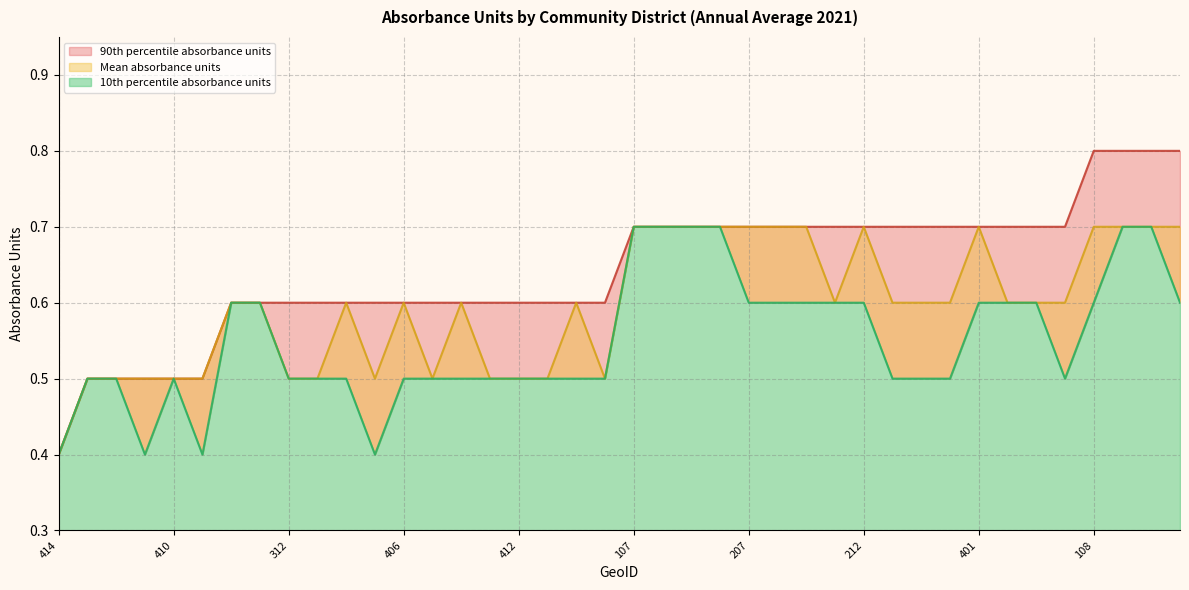

How many series are shown in this chart?

3